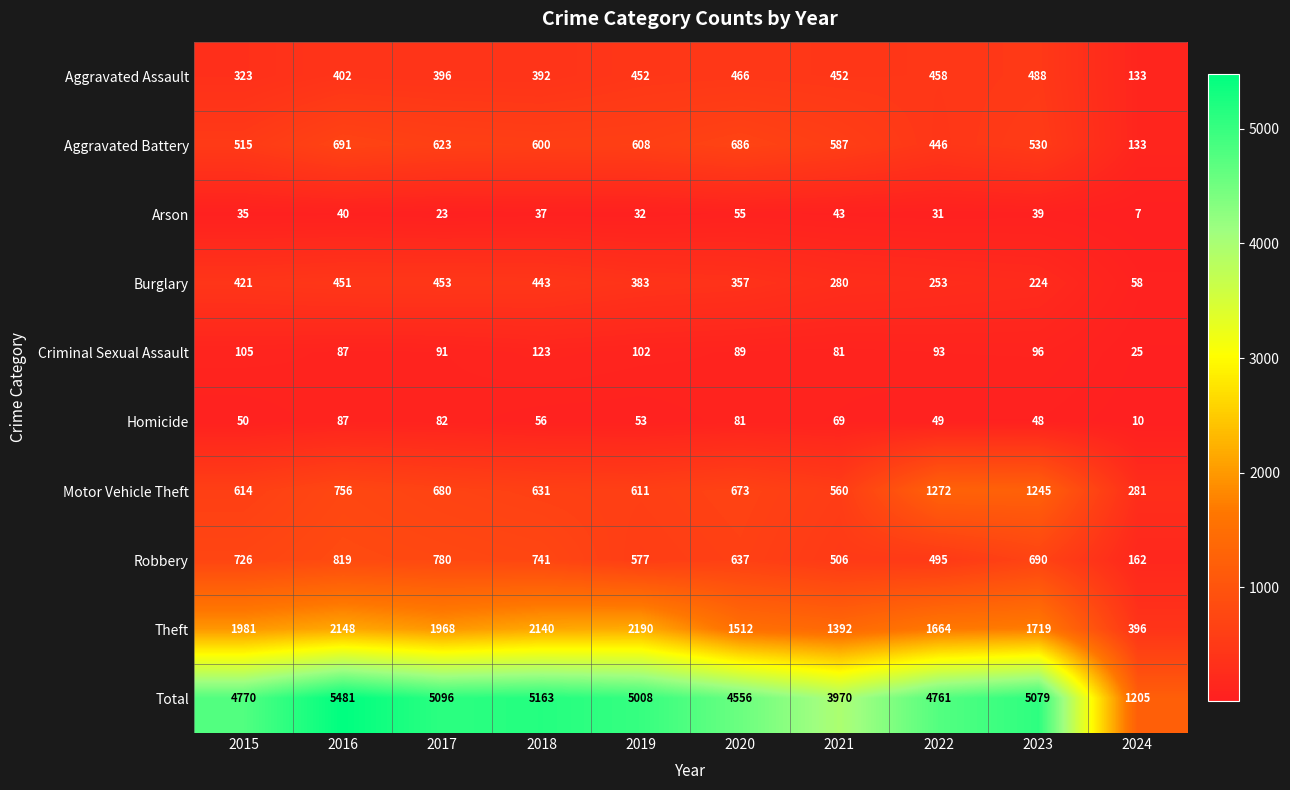

How many data points in Burglary are less than 383?

5